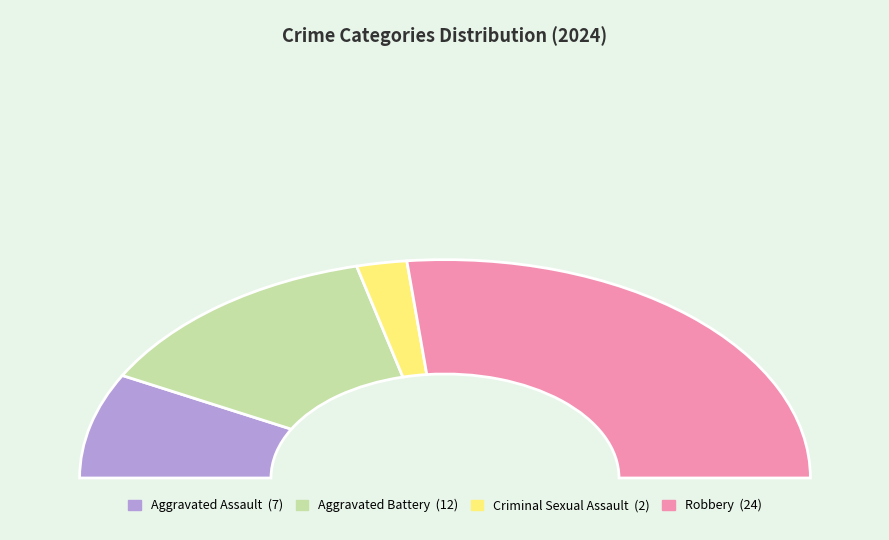

What percentage is NOT represented by Aggravated Battery?

73.3%